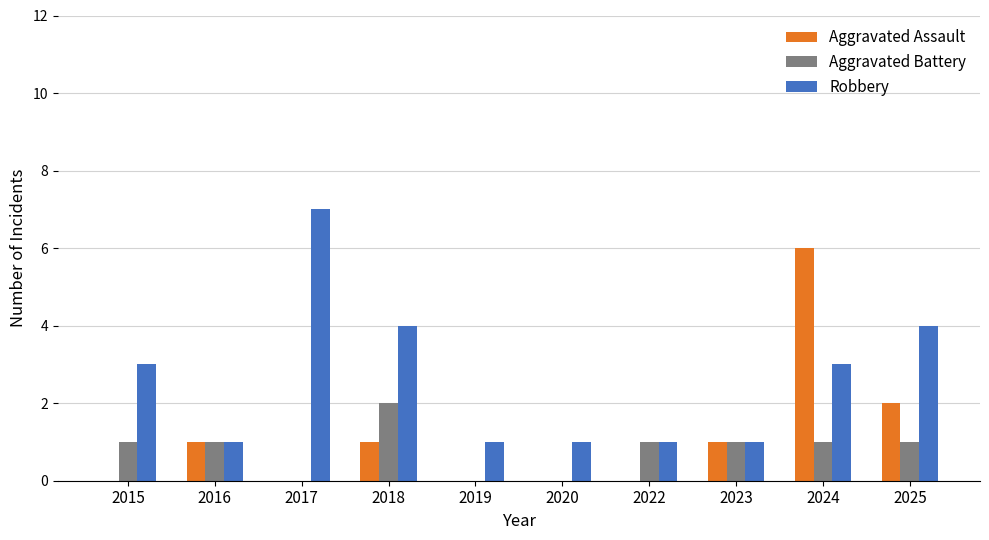

Which series has the largest total across all categories?

Robbery